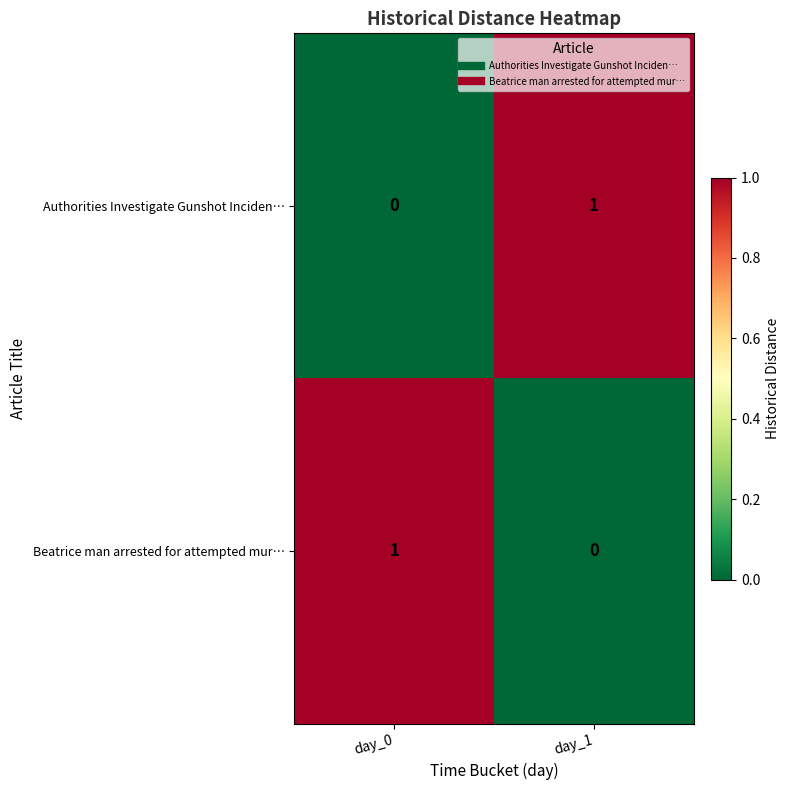

The Authorities Investigate Gunshot Inciden… series shows 0 at day_0. True or false?

True